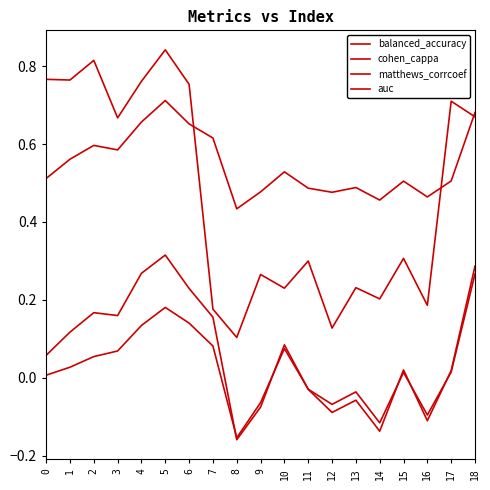

Rank the series by their maximum value, from highest to lowest.

auc, balanced_accuracy, matthews_corrcoef, cohen_cappa